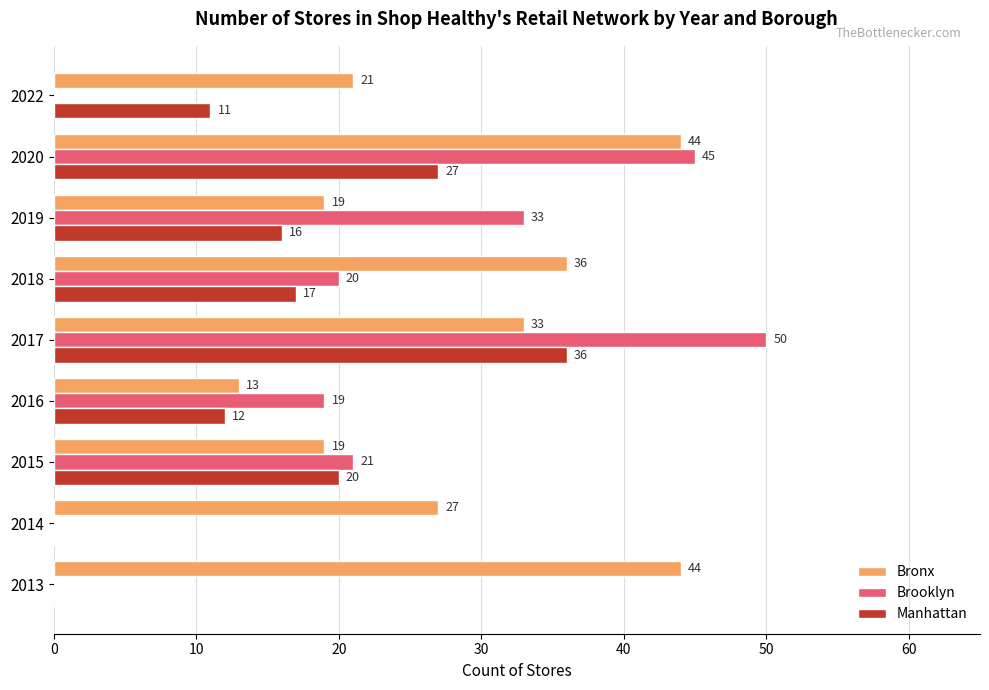

Between 2014 and 2015, which series saw the biggest shift?

Brooklyn